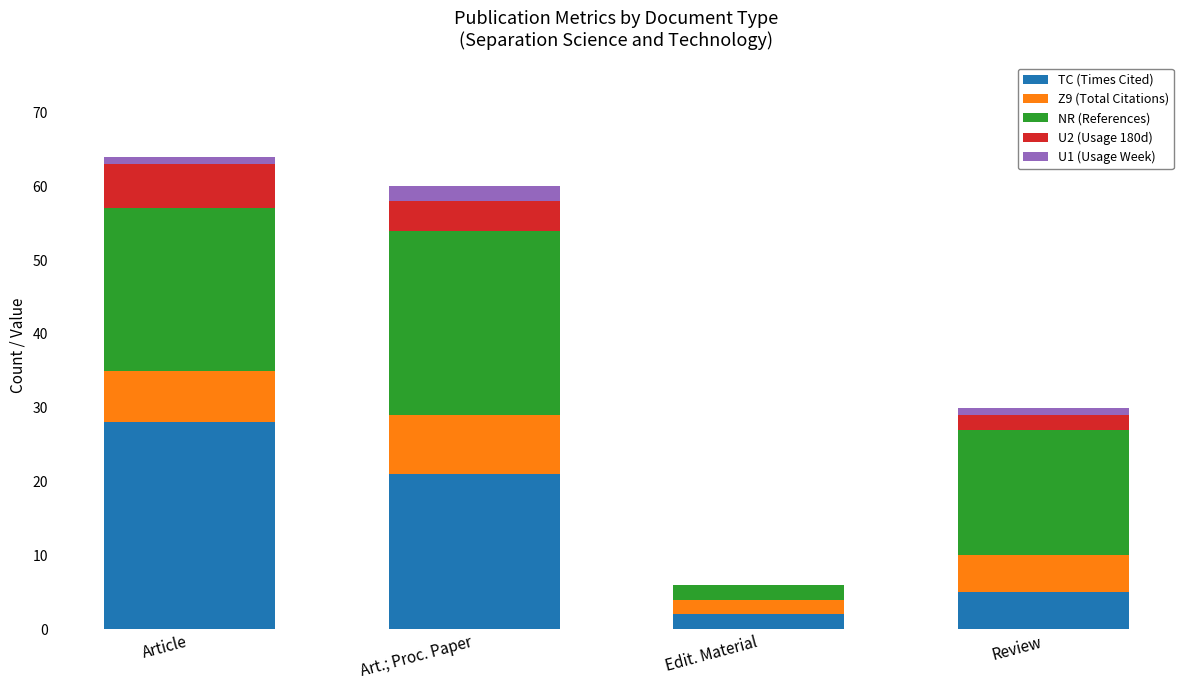

True or false: TC (Times Cited) has a value of 32 at Art.; Proc. Paper.

False